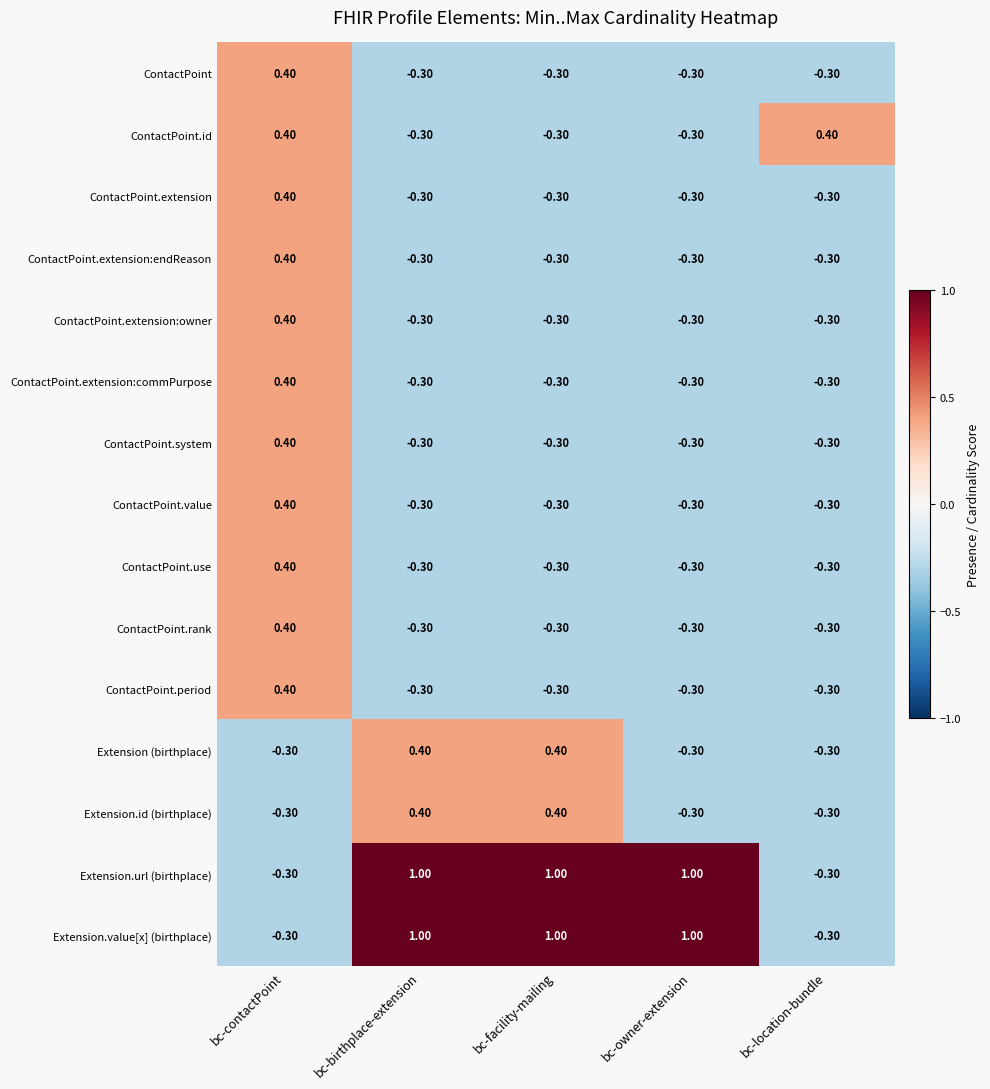

What is the difference between the highest and lowest values at bc-contactPoint?

0.7